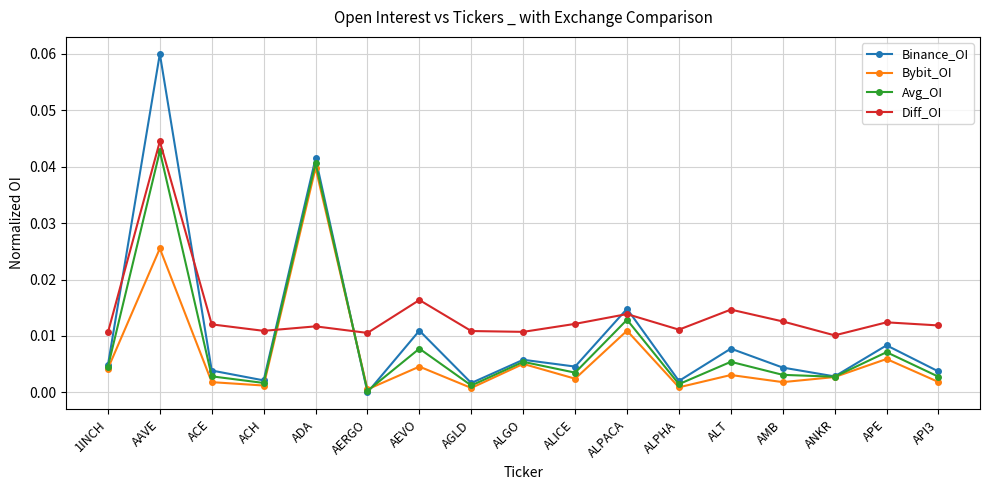

Where do Binance_OI and Diff_OI first cross each other?

1INCH and AAVE